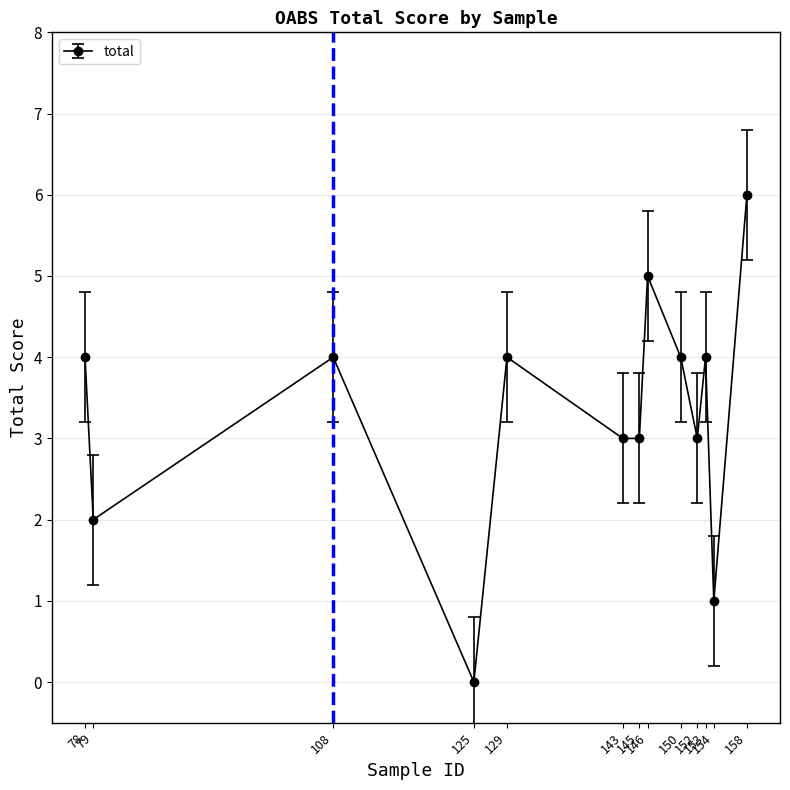

What is the value of the 13th point from the left?

6